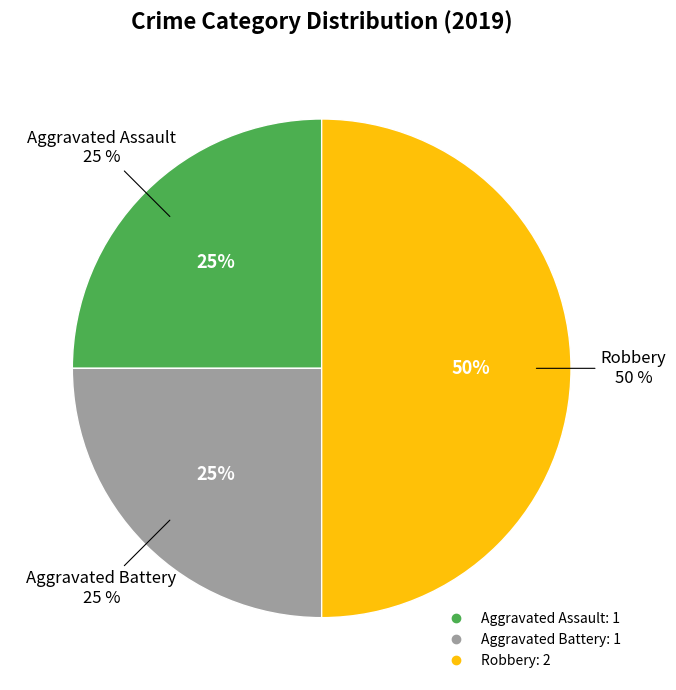

Which category has the smallest portion of the pie?

Aggravated Assault